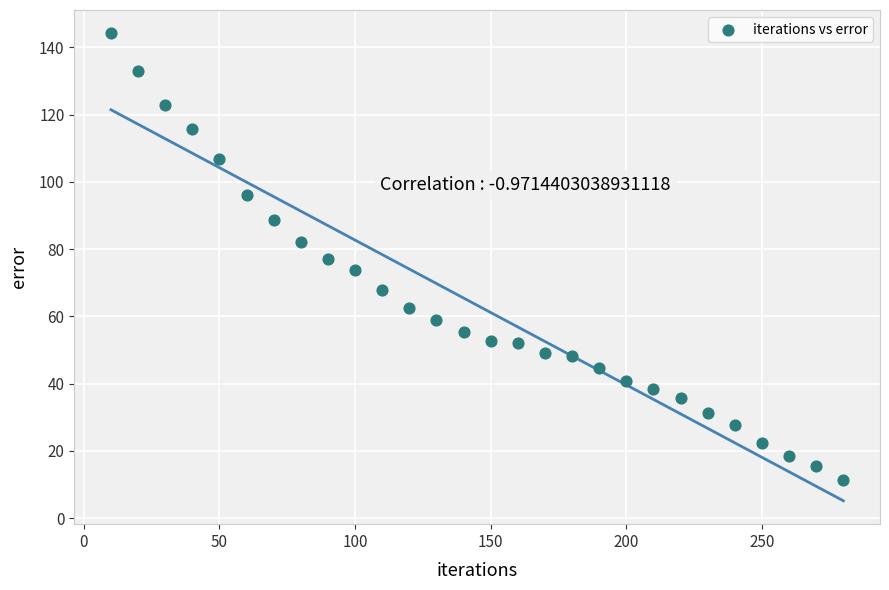

What is the range of Y values (max minus min)?

132.9